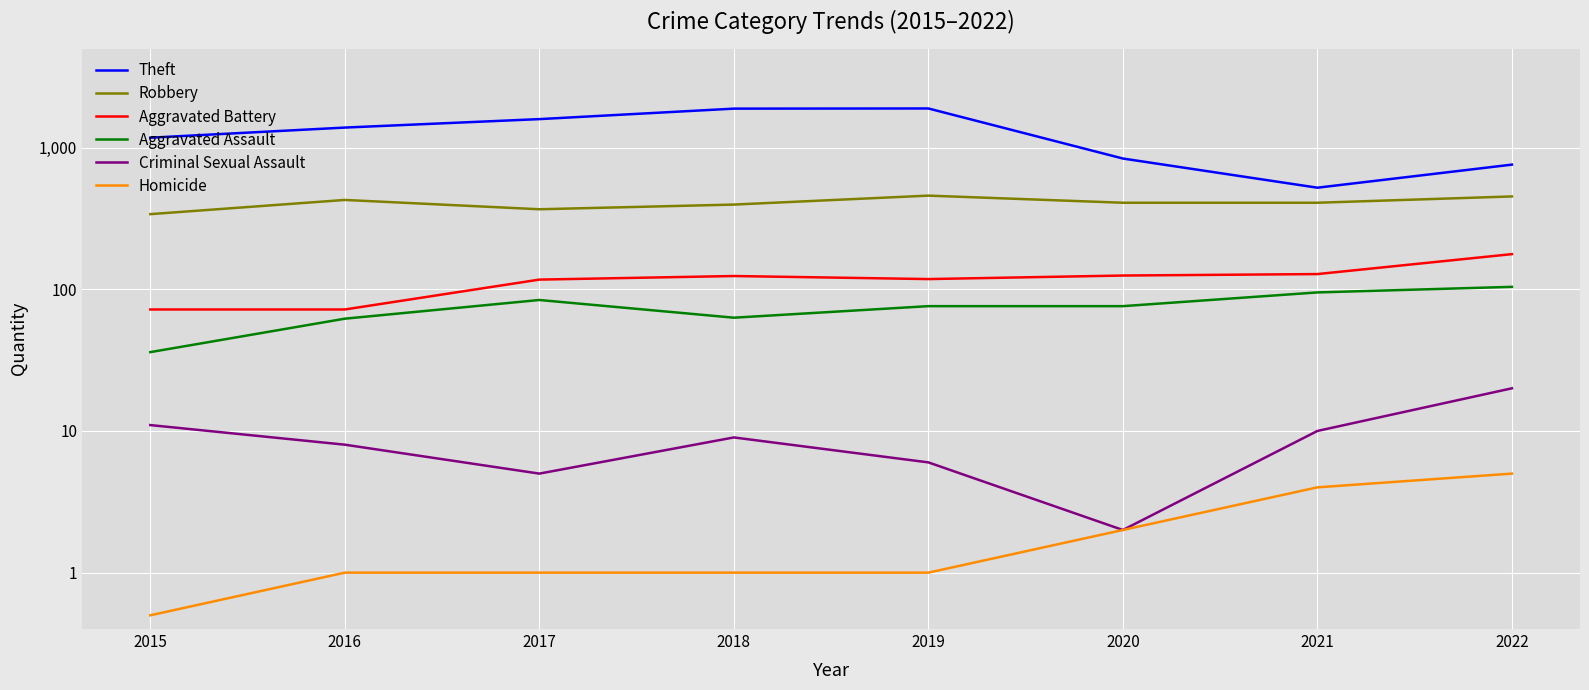

What is the maximum value for Robbery?

458.0